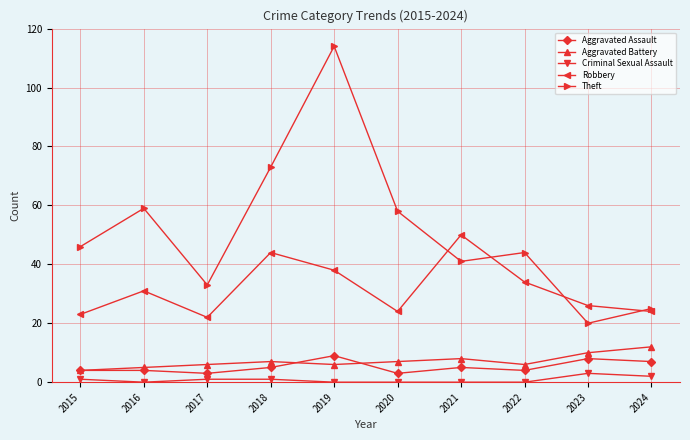

Is the value of Theft at 2022 greater than the value of Aggravated Assault at 2021?

Yes